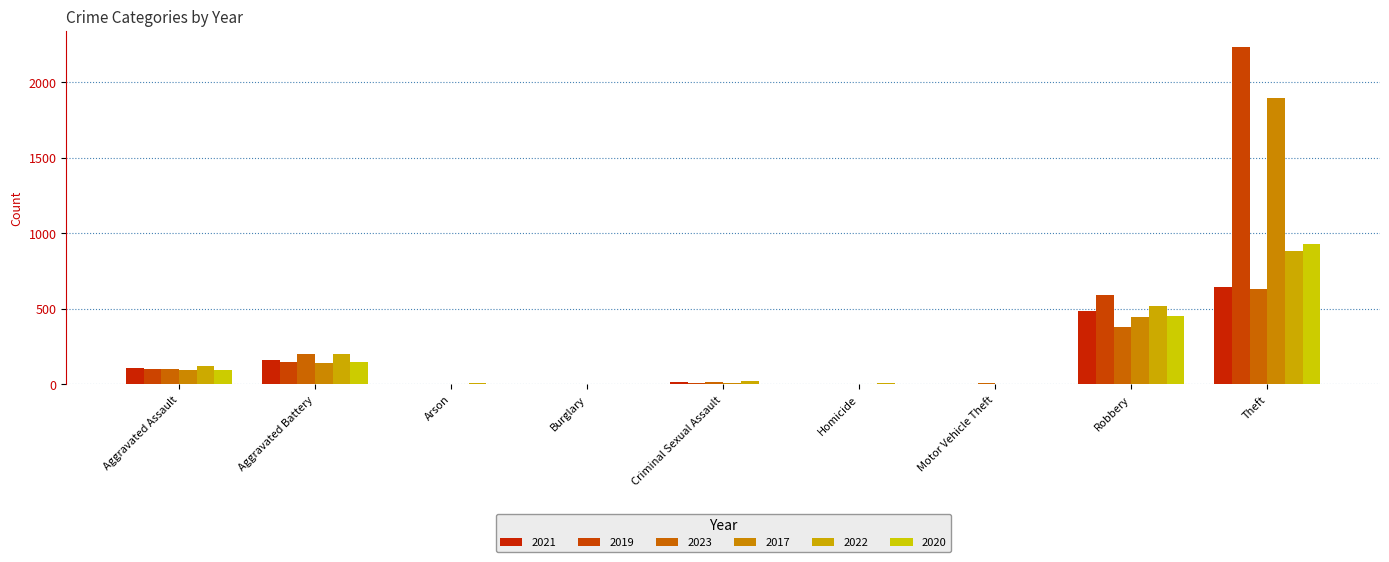

Are the bars horizontal?

No